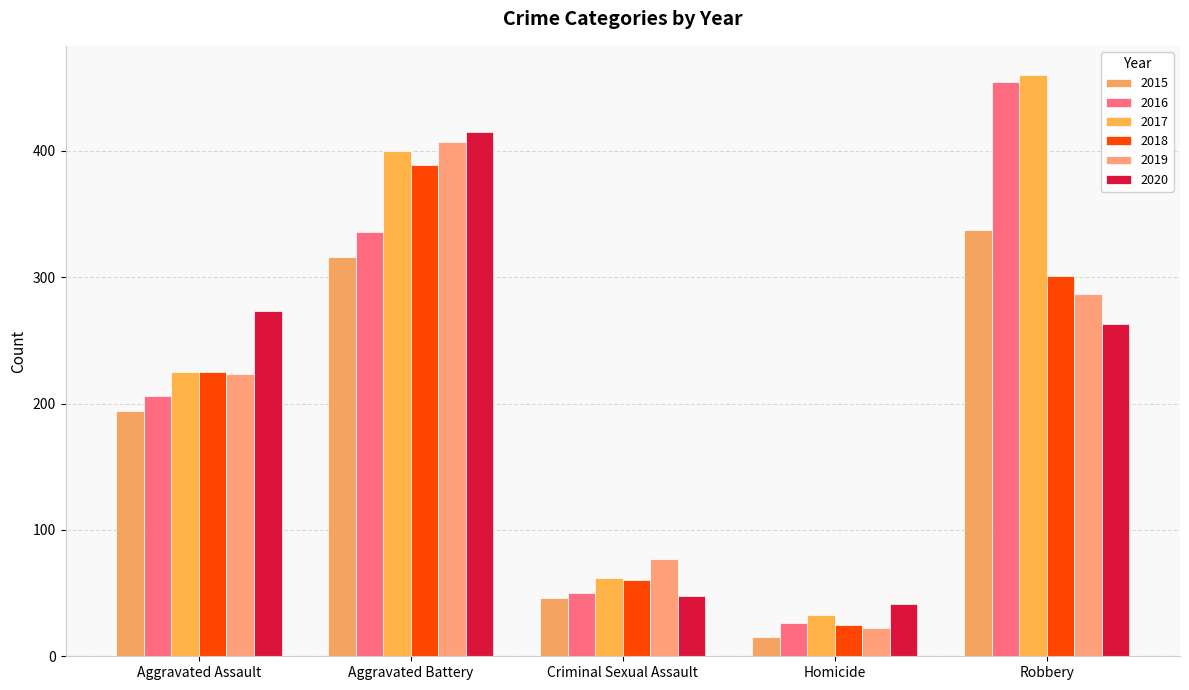

What is the spread (max minus min) of values at Criminal Sexual Assault?

31